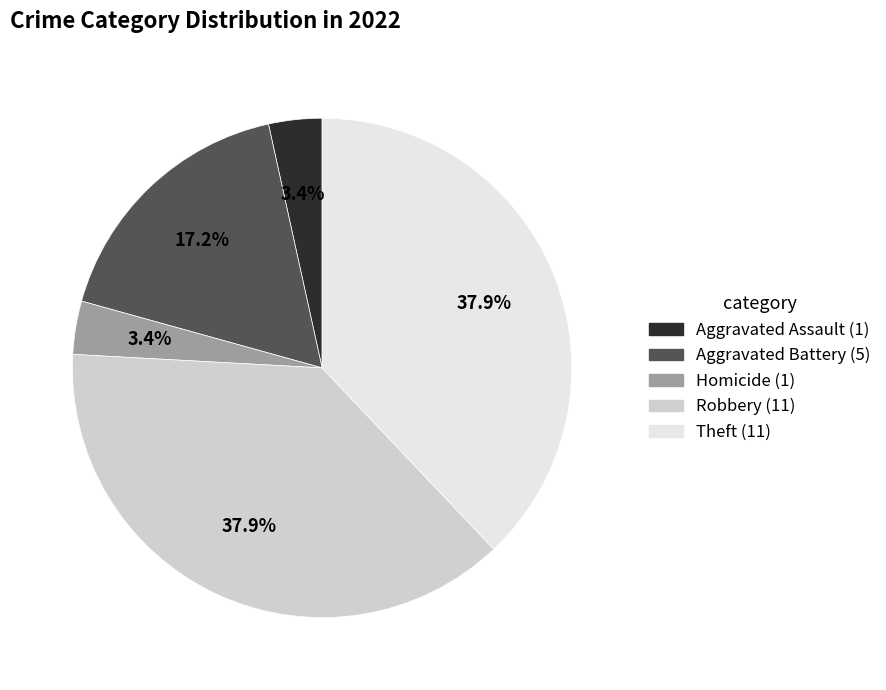

Is there a majority slice in this chart?

No